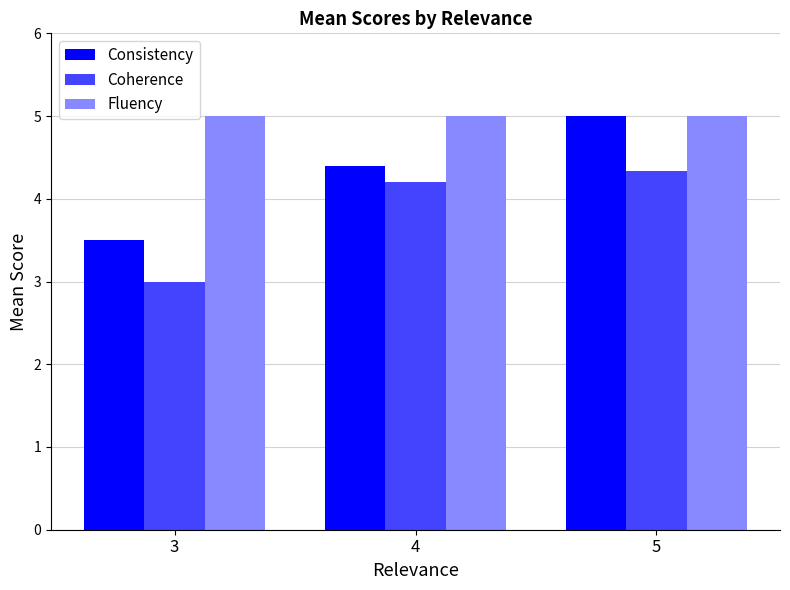

Is it true that Fluency equals 5.0 at 4?

True